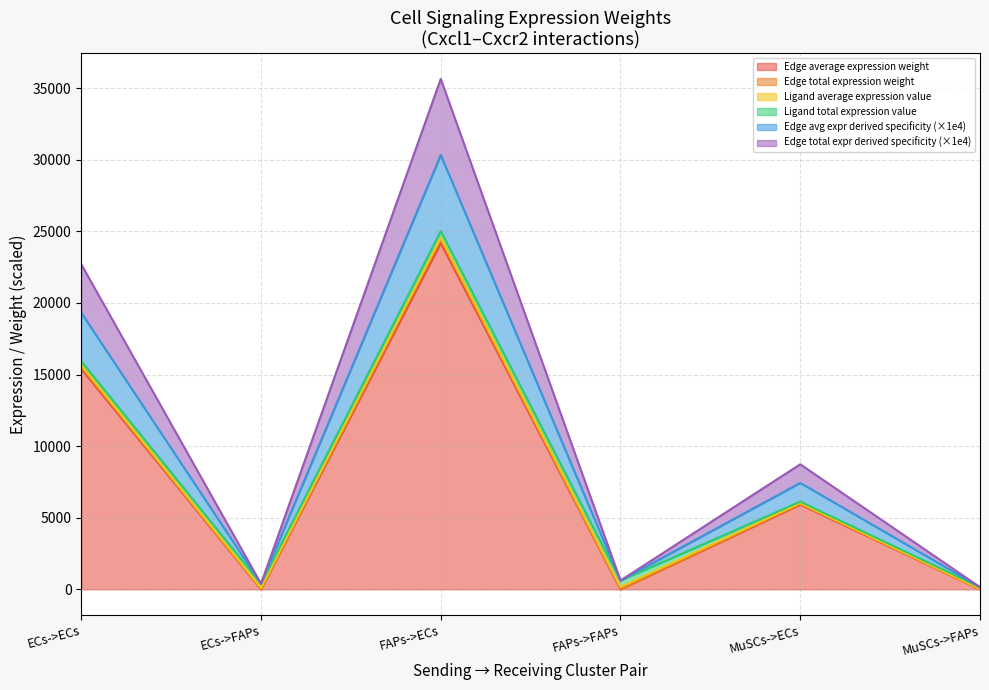

Does the chart have visible grid lines?

Yes